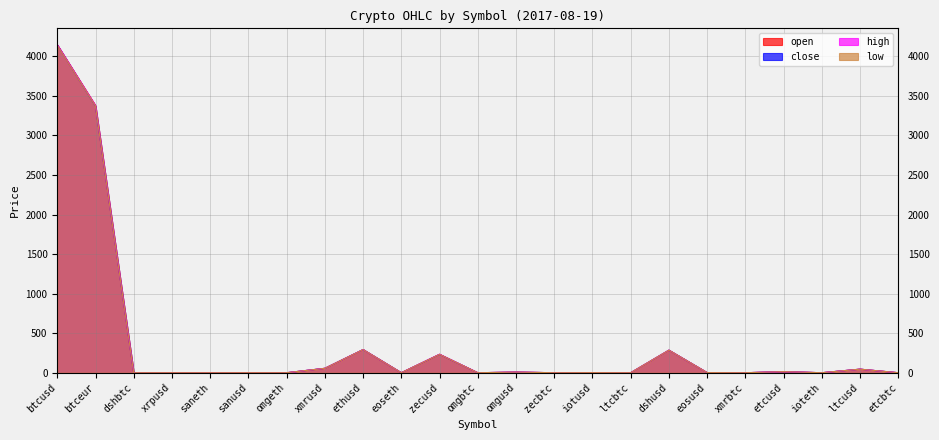

Does the chart display data point markers on the line(s)?

No